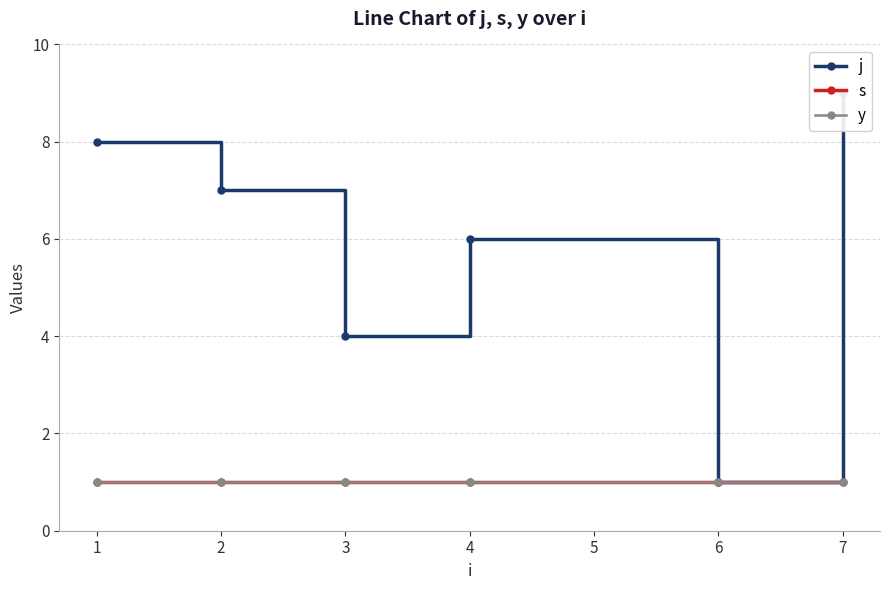

What are all the series names shown in the legend?

j, s, y